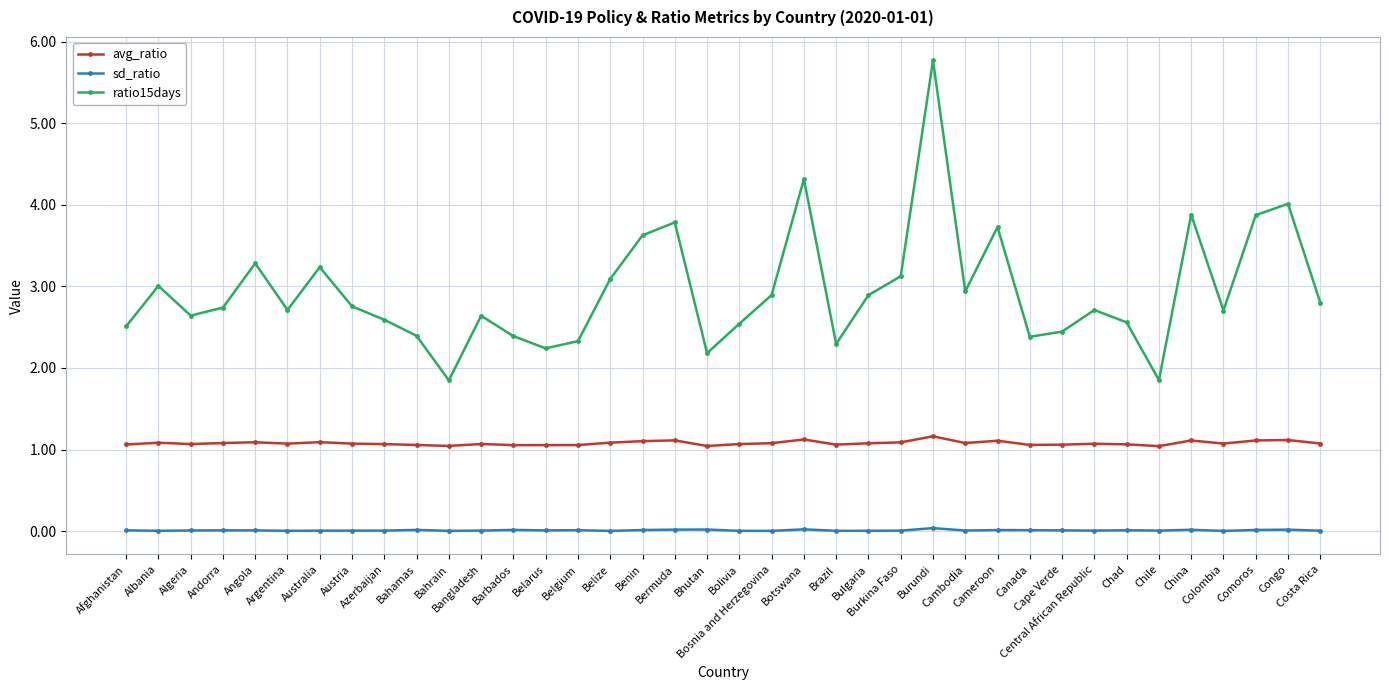

What is the maximum value shown in the chart?

5.8